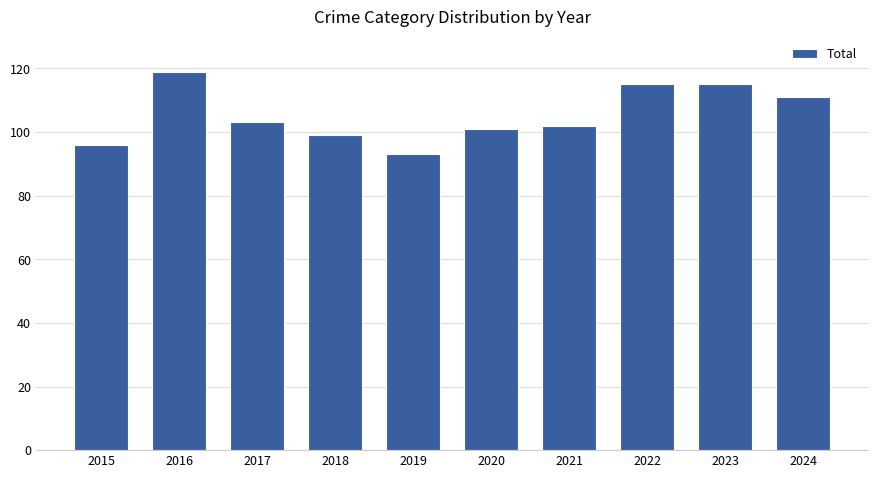

What is the difference between the second highest and minimum values?

22